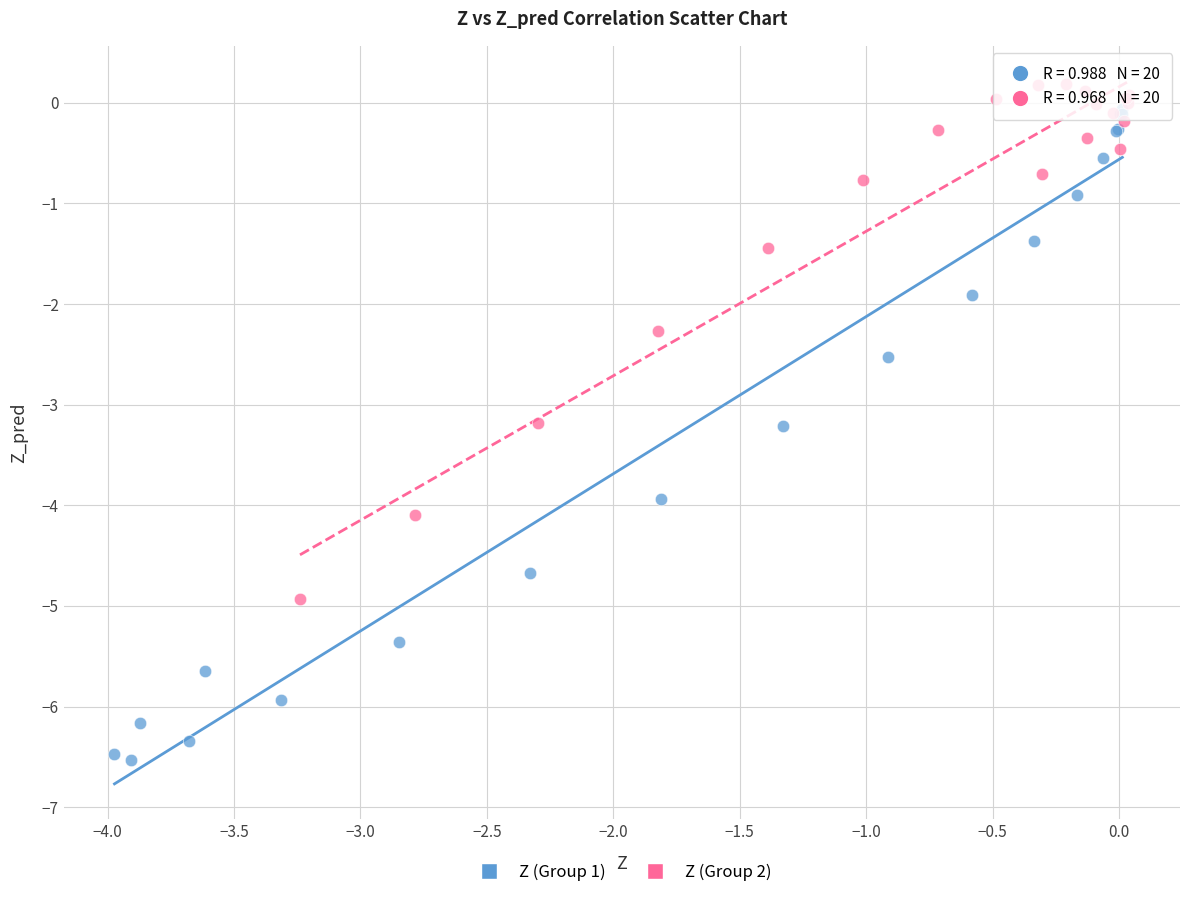

Which series has the widest spread of Y values?

Z (Group 1)